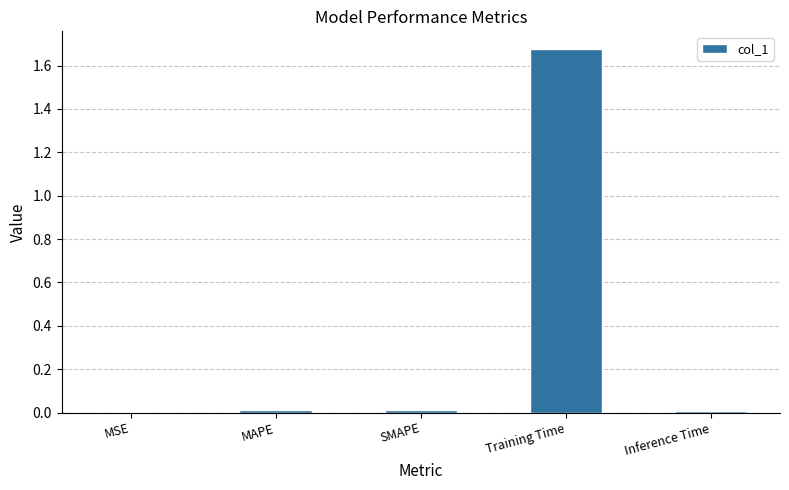

Which has a higher value, MAPE or MSE?

MAPE